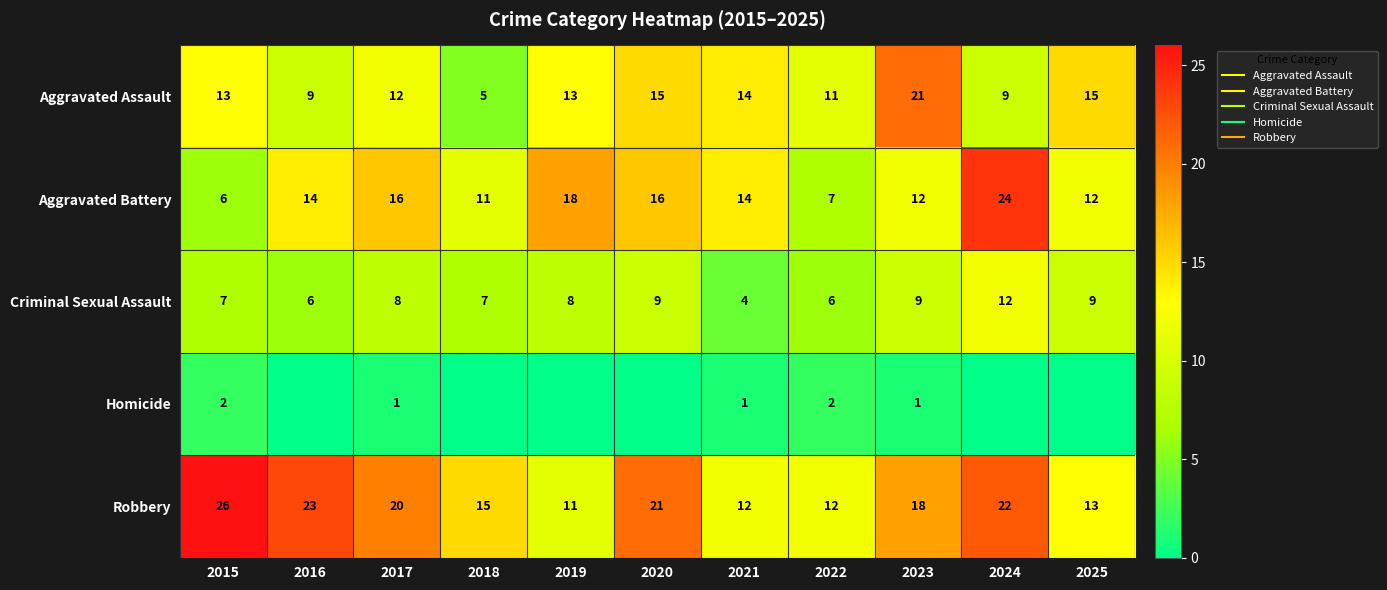

What is the highest value of the Aggravated Battery series?

24